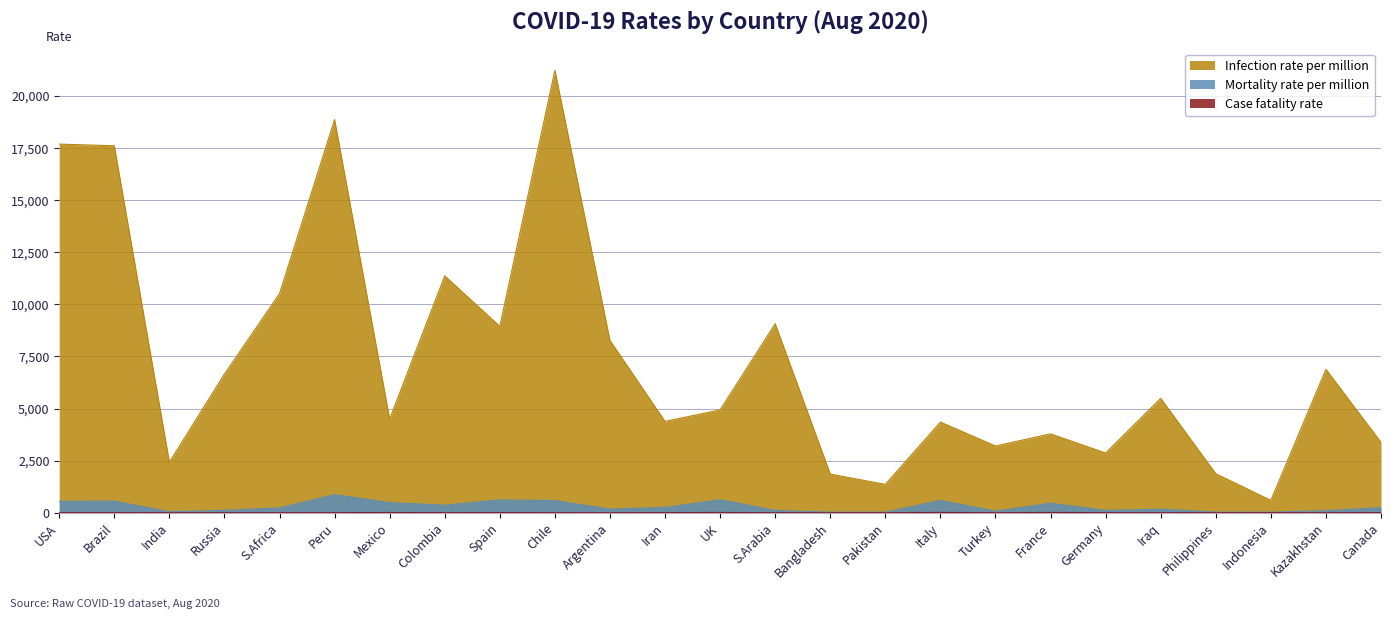

The value of Mortality rate per million at Turkey is 75.4. True or false?

True